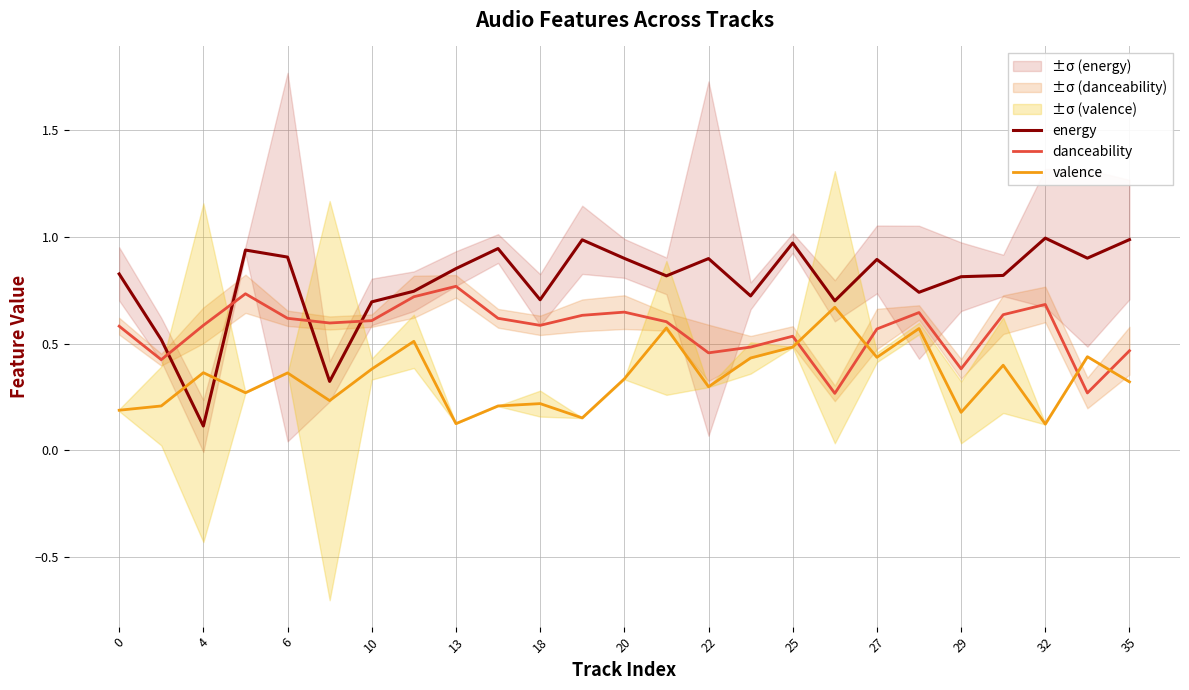

Does the chart display data point markers on the line(s)?

No